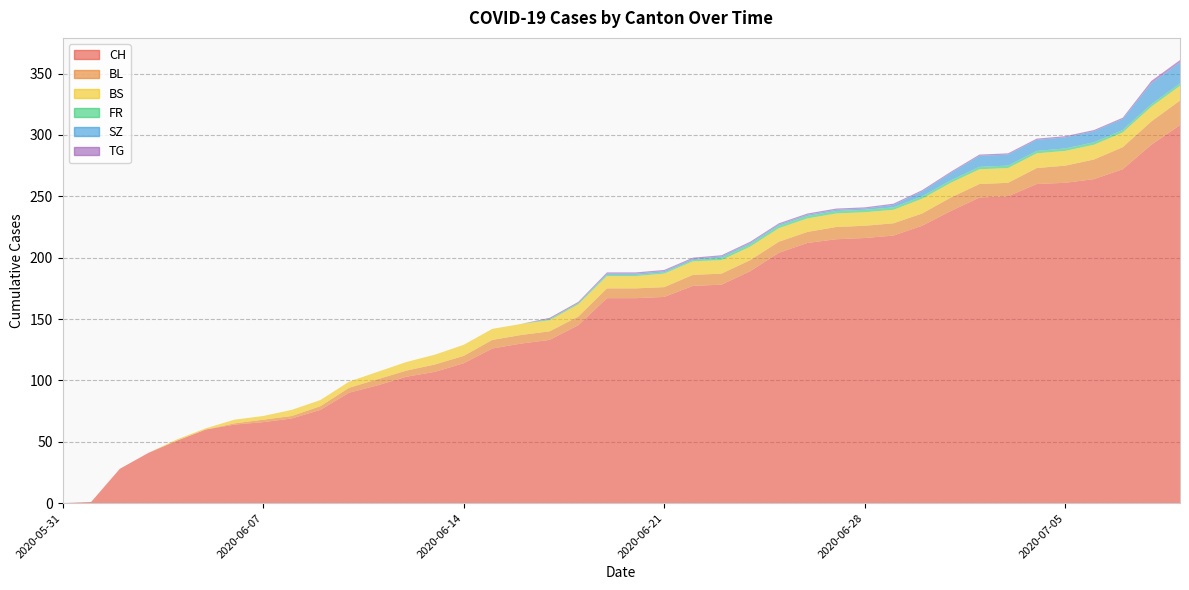

Reading left to right, list all the values displayed in this chart.

CH: 0	1	28	41	51	60	64	66	69	76	90	96	103	107	114	126	130	133	145	167	167	168	177	178	189	204	212	215	216	218	226	238	249	250	260	261	264	272	292	308
BL: 0	0	0	0	0	0	1	2	2	3	4	5	5	6	6	7	7	7	7	8	8	8	9	9	9	9	9	10	10	10	10	11	11	11	13	14	16	18	19	20
BS: 0	0	0	0	1	1	3	3	5	5	5	6	7	8	9	9	9	9	10	10	10	11	11	11	11	11	11	11	11	11	12	12	12	12	12	12	12	12	12	12
FR: 0	0	0	0	0	0	0	0	0	0	0	0	0	0	0	0	0	1	1	1	1	1	1	2	2	2	2	2	2	2	2	2	2	2	2	2	2	2	2	2
SZ: 0	0	0	0	0	0	0	0	0	0	0	0	0	0	0	0	0	0	0	1	1	1	1	1	1	1	1	1	1	2	4	6	9	9	9	9	9	9	17	17
TG: 0	0	0	0	0	0	0	0	0	0	0	0	0	0	0	0	0	1	1	1	1	1	1	1	1	1	1	1	1	1	1	1	1	1	1	1	1	1	2	2